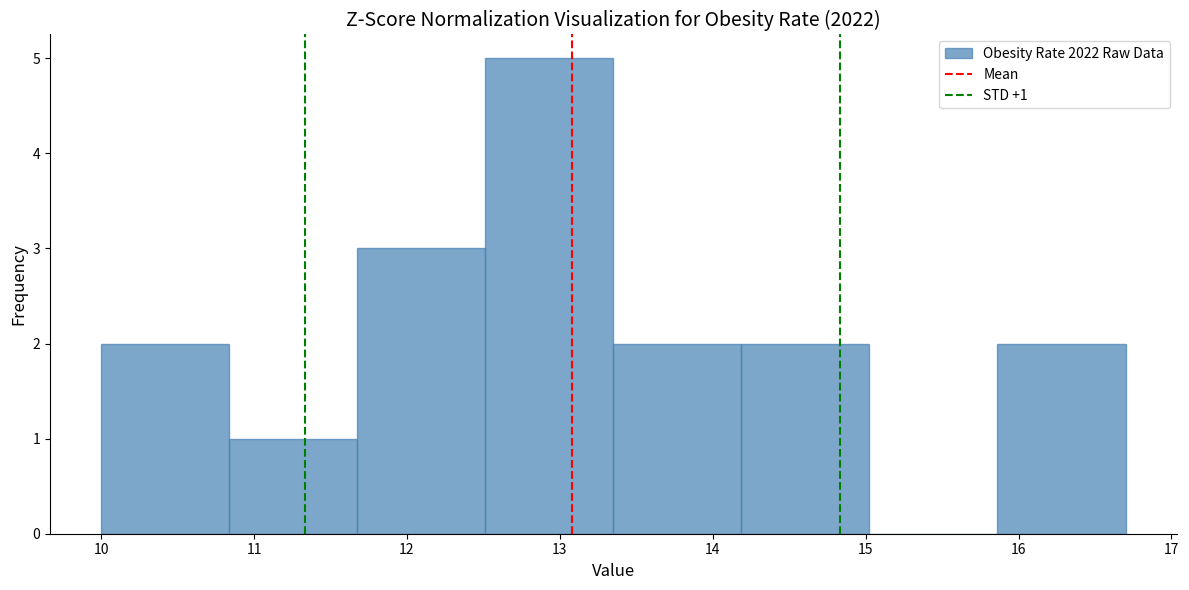

Which range on the x-axis has the tallest bar?

12.5 to 13.4